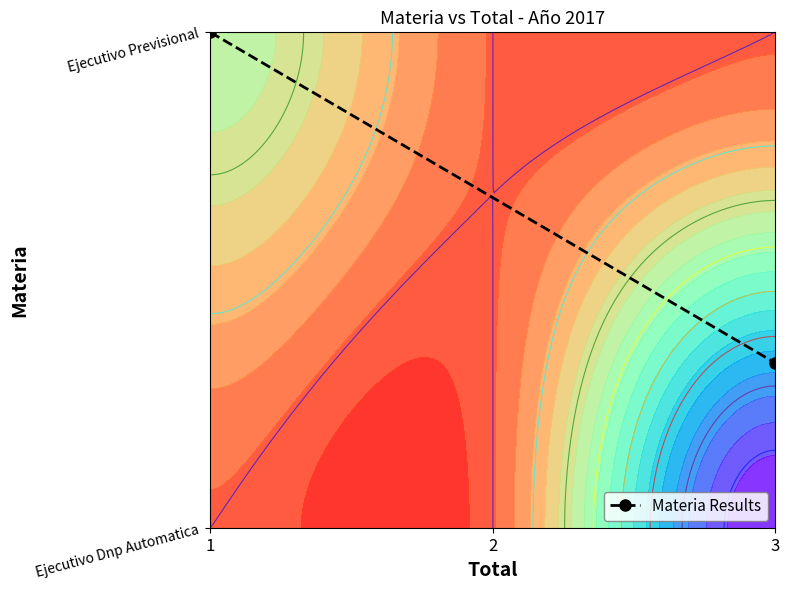

At which label is the value closest to 0?

3